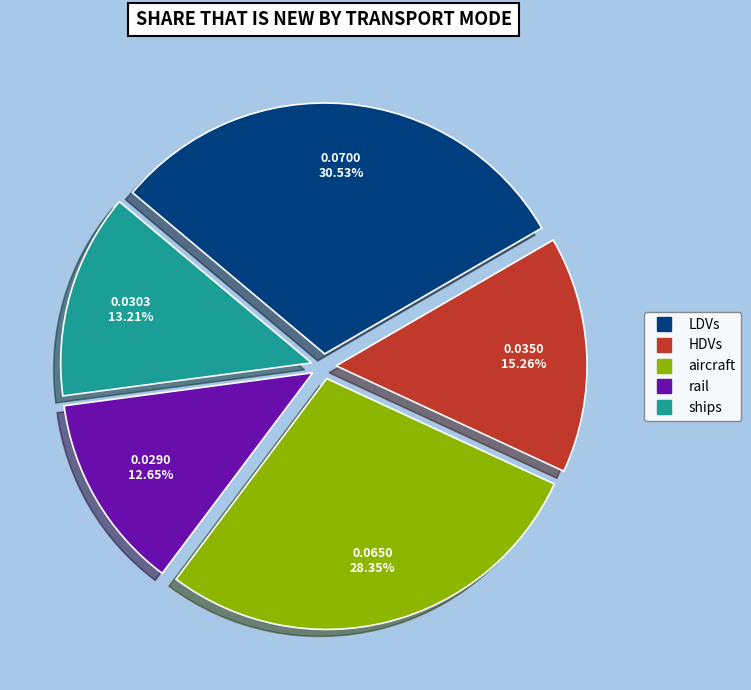

To the nearest percent, what is the combined percentage of HDVs and LDVs?

46%